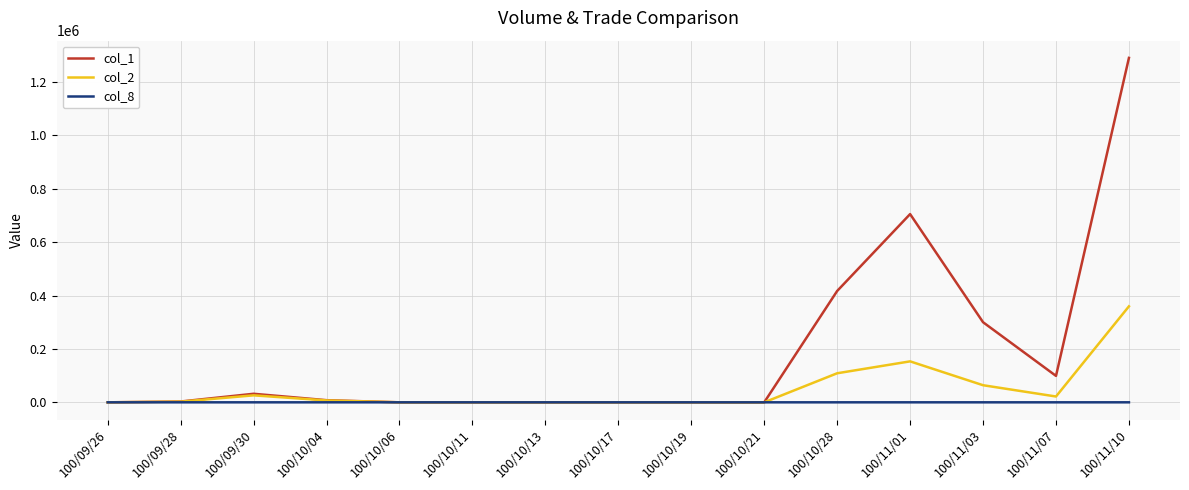

Which series has the largest range (max minus min)?

col_1